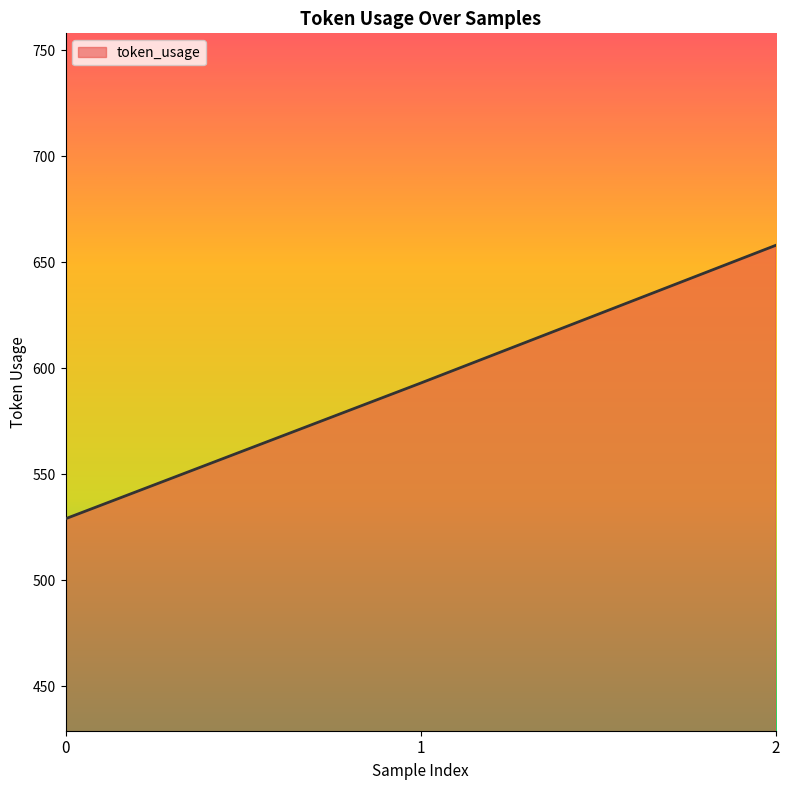

Reading left to right, extract all data points from this chart.

0=529	1=593	2=658